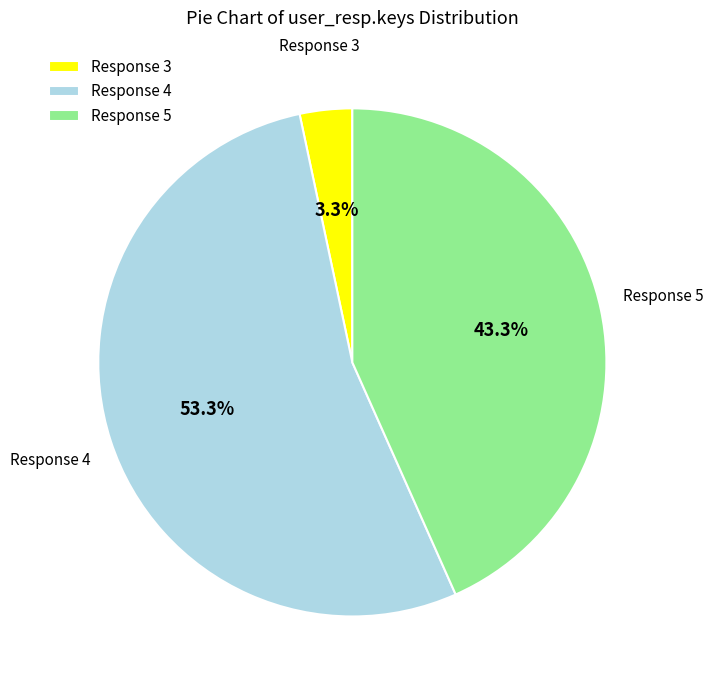

Which slice is the largest?

Response 4